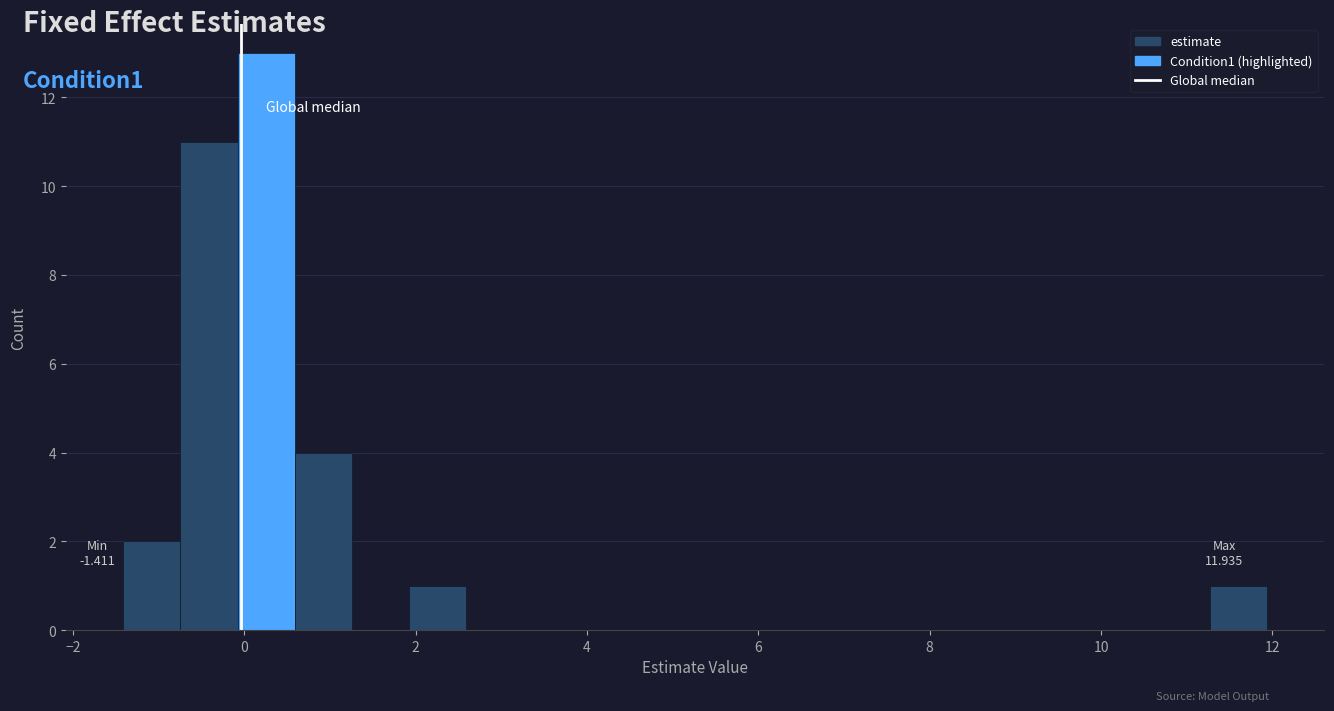

Around what value on the x-axis is the tallest bar? Give the approximate position of its centre, as read against the axis.

0.2